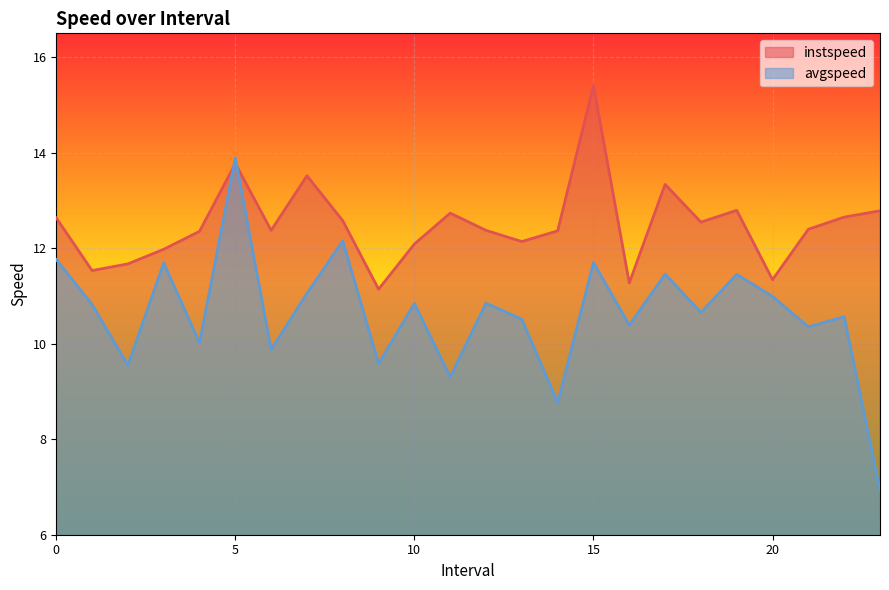

What is the lowest value of the instspeed series?

11.1